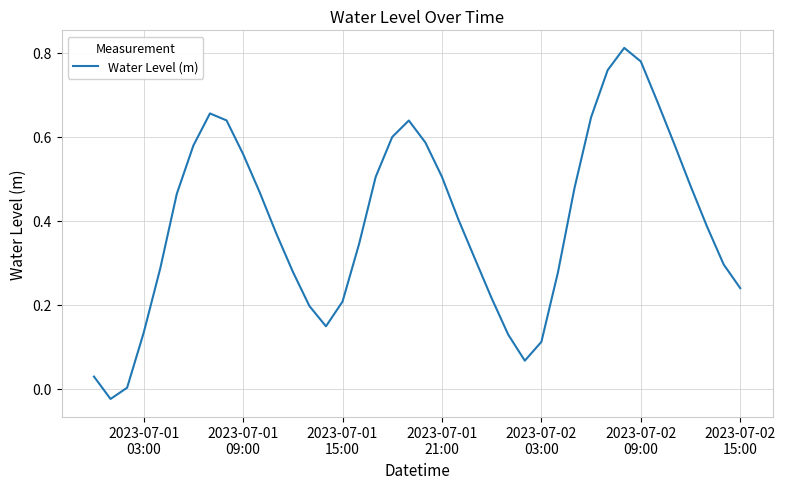

How many lines are shown in the chart?

1